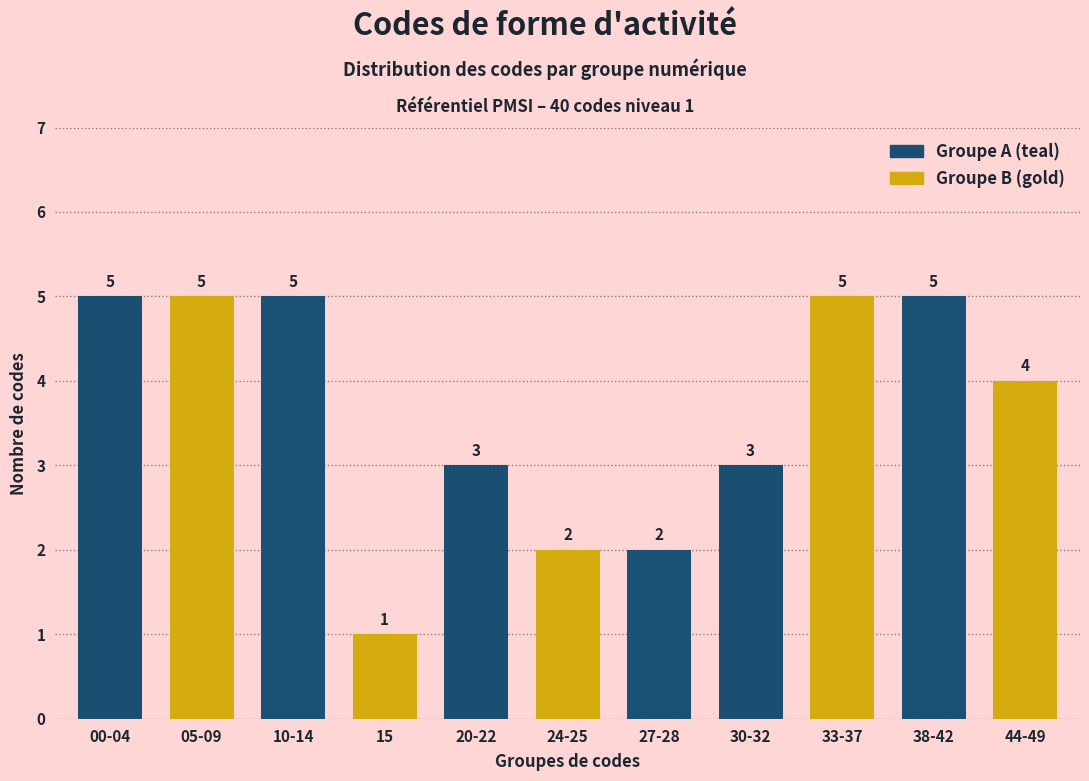

Reading left to right, extract all data points from this chart.

5	5	5	1	3	2	2	3	5	5	4